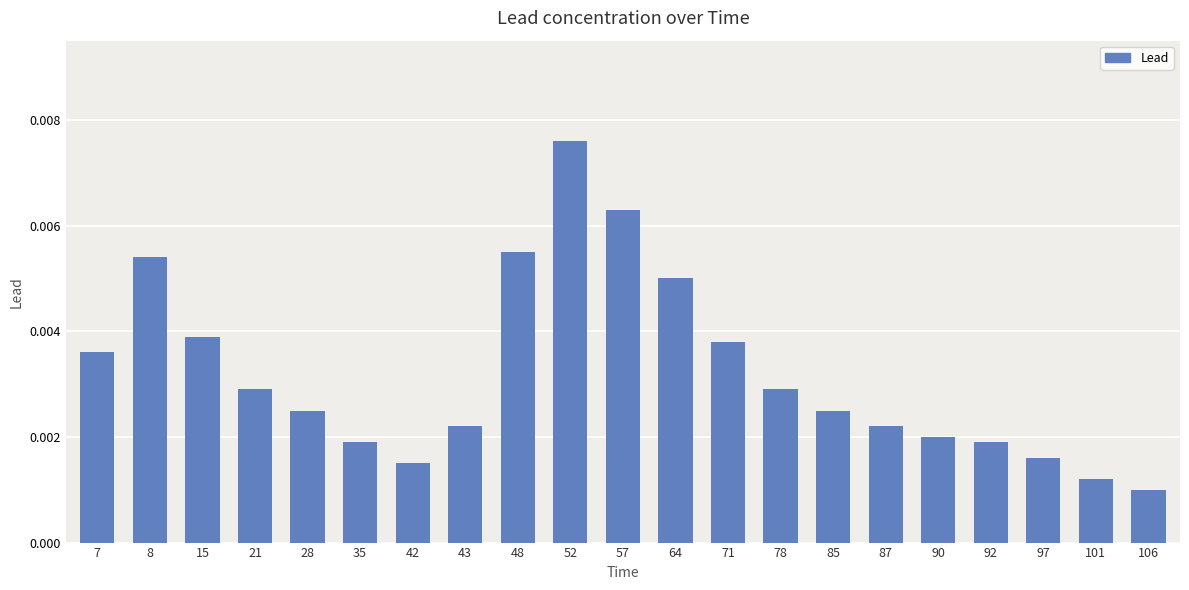

Count the number of data series in this chart.

1